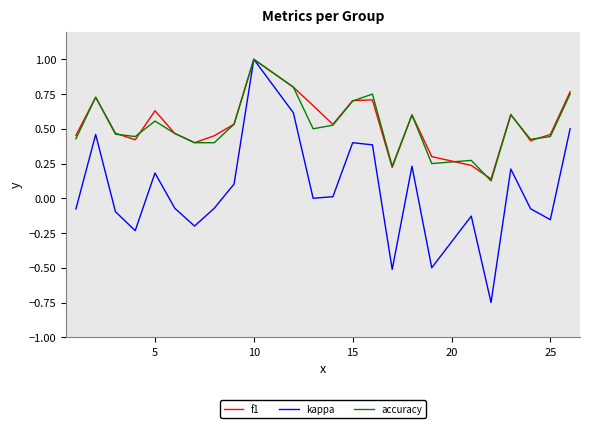

Count the number of data series in this chart.

3